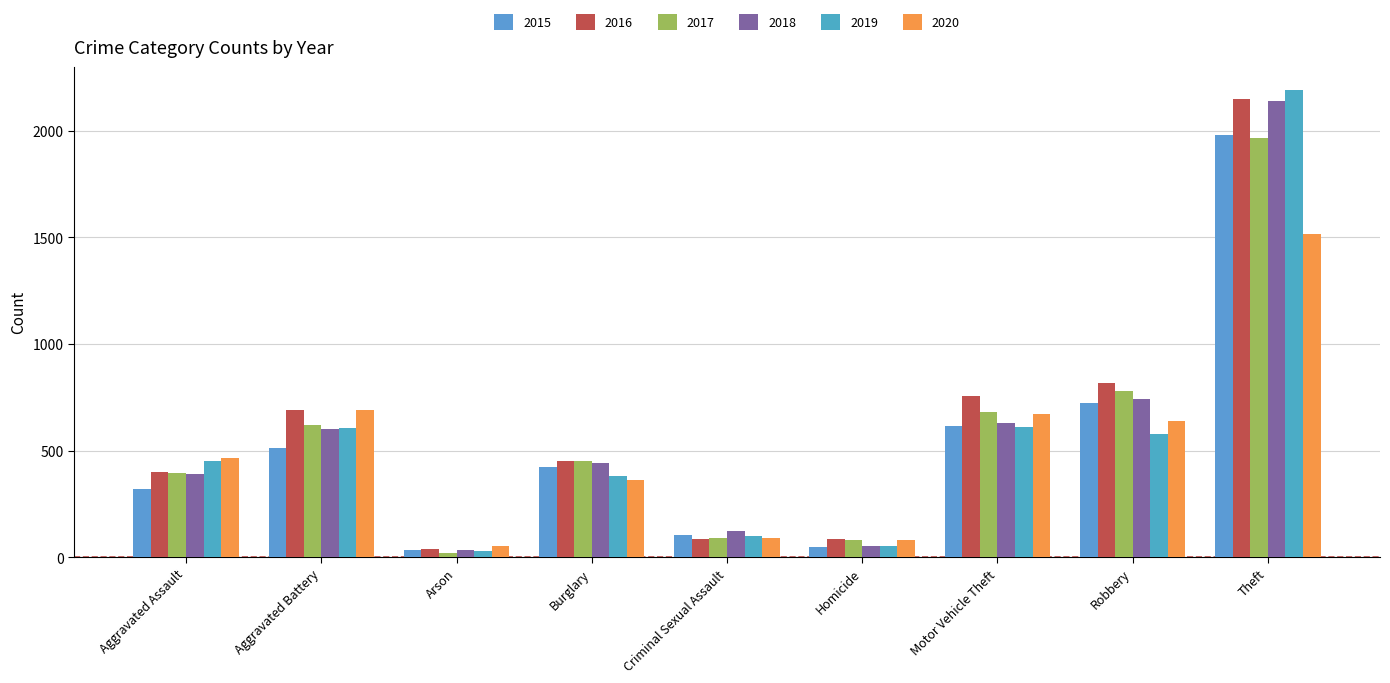

Between Criminal Sexual Assault and Homicide, which series saw the biggest shift?

2018